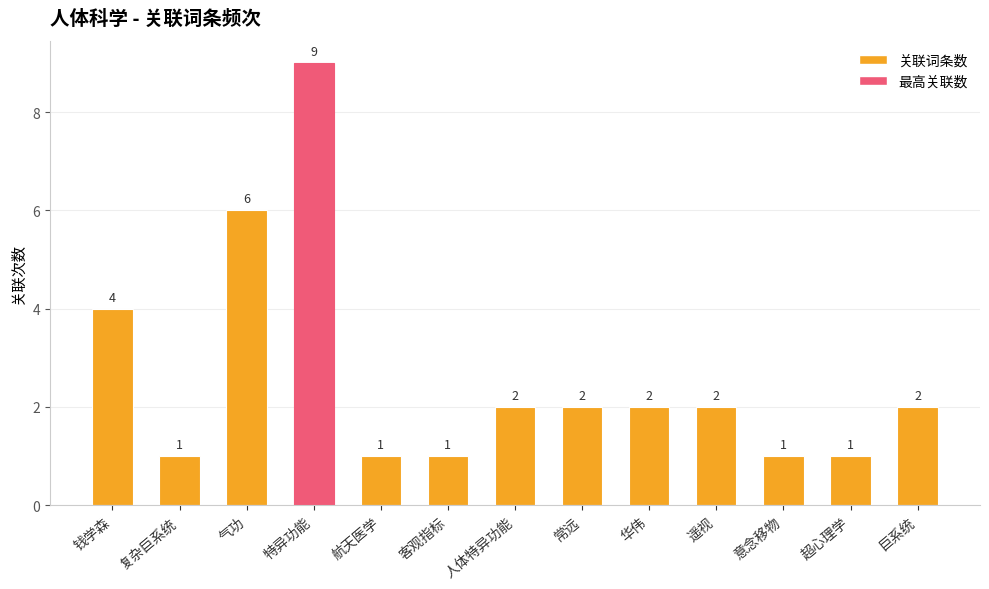

Approximately how many times larger is the value at 特异功能 compared to 超心理学?

9.0